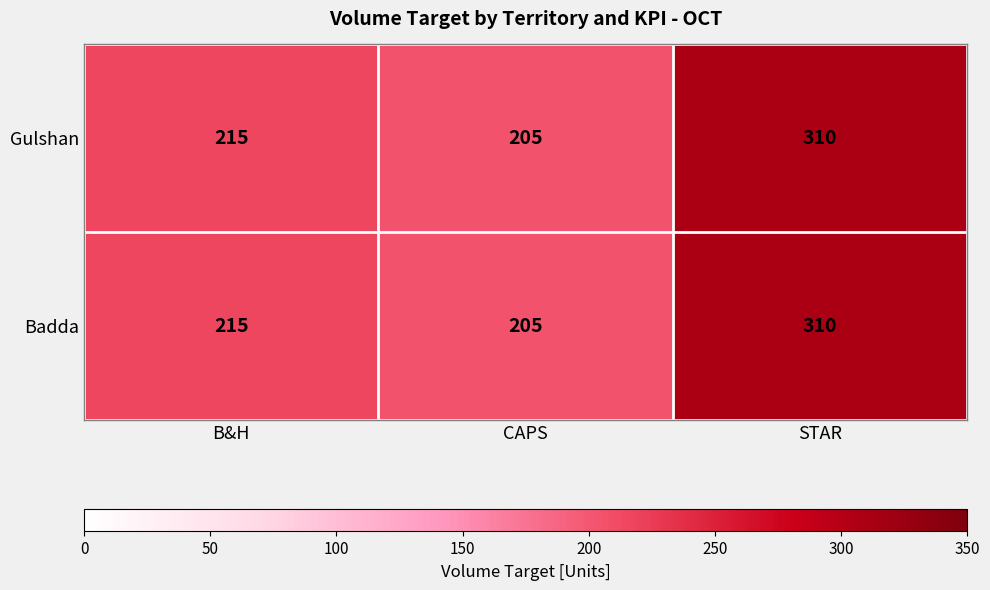

Is it true that Gulshan equals 46 at CAPS?

False